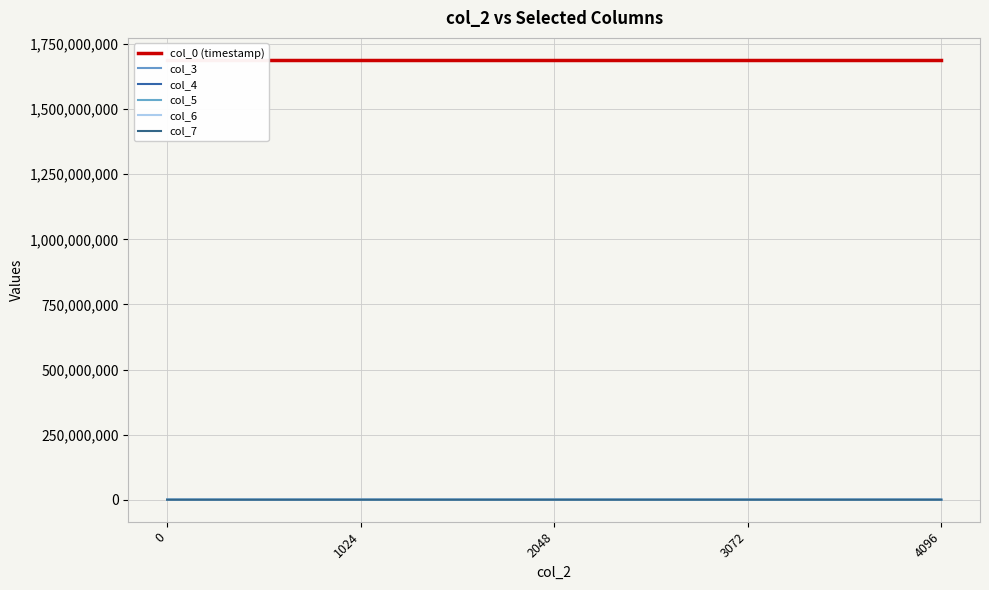

Is this an area chart (filled region under the line)?

No